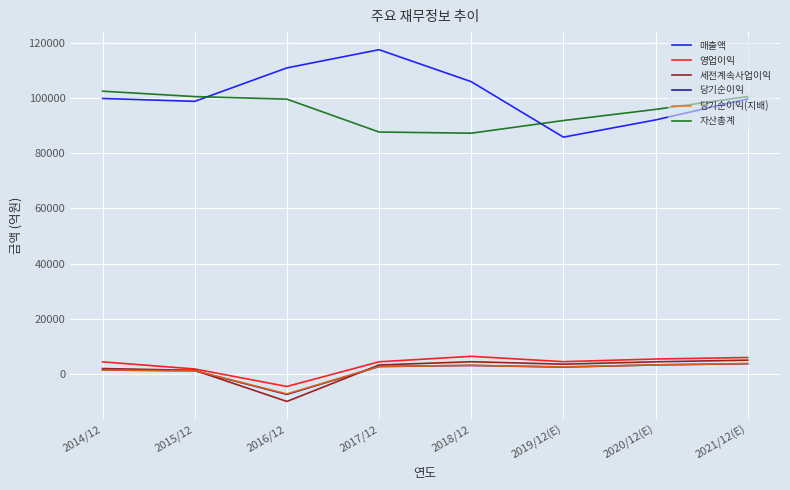

What is the difference between the 당기순이익 values at 2017/12 and 2020/12(E)?

583